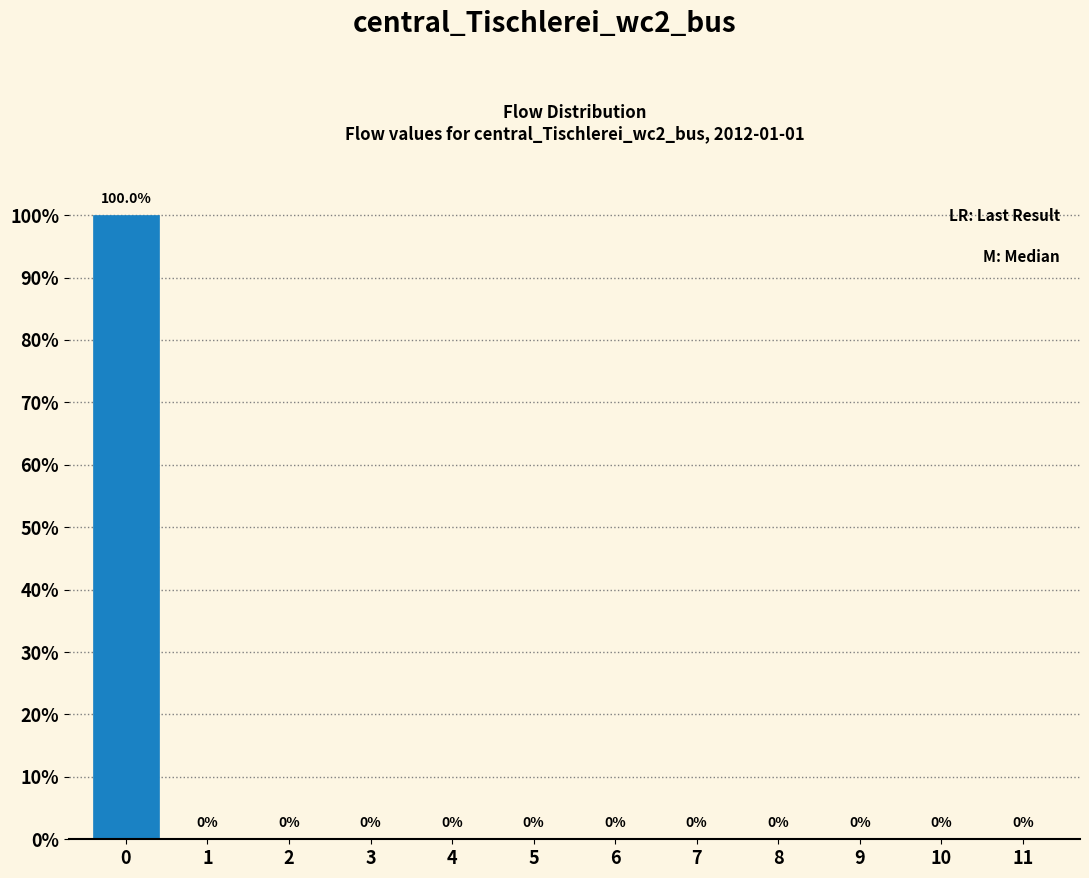

Reading right to left, transcribe all the data shown in this chart.

11=0	10=0	9=0	8=0	7=0	6=0	5=0	4=0	3=0	2=0	1=0	0=100